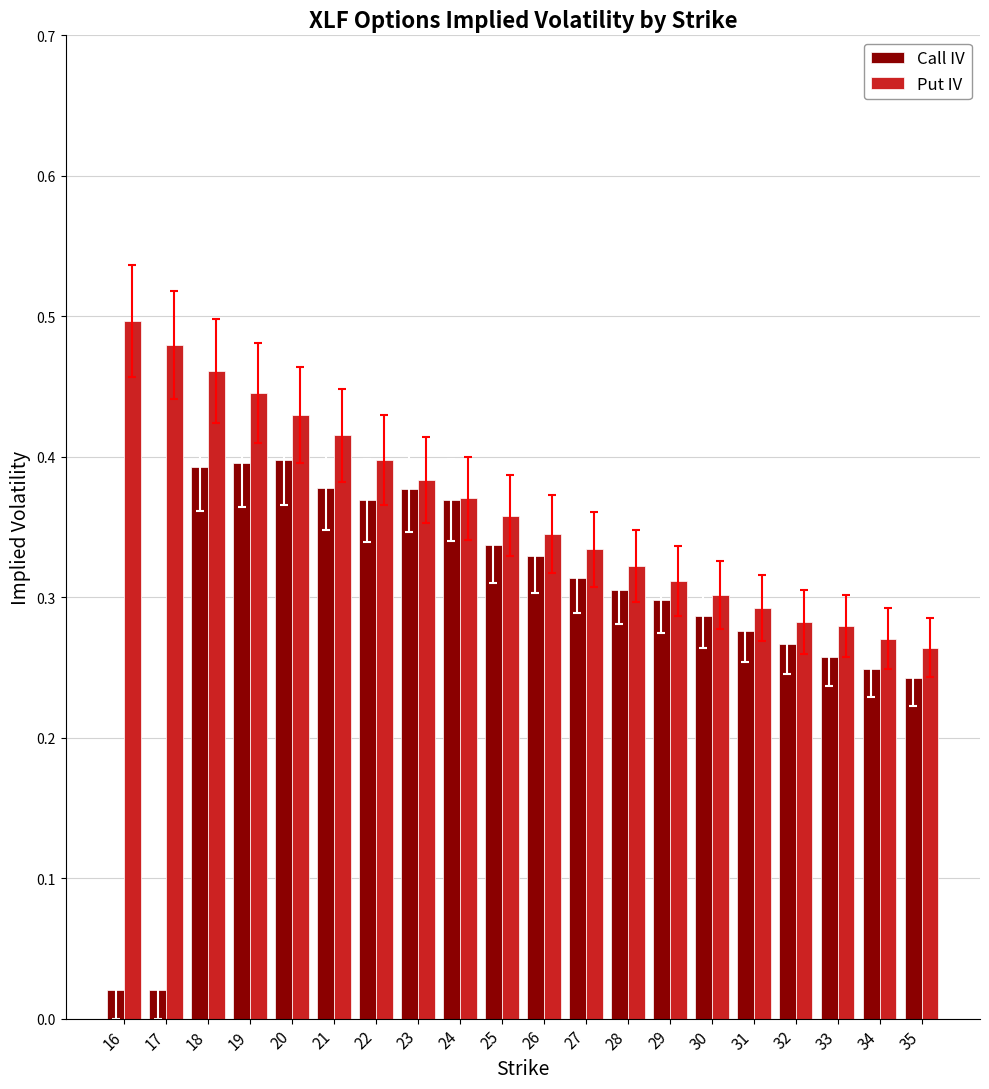

Does the chart contain stacked bars?

No